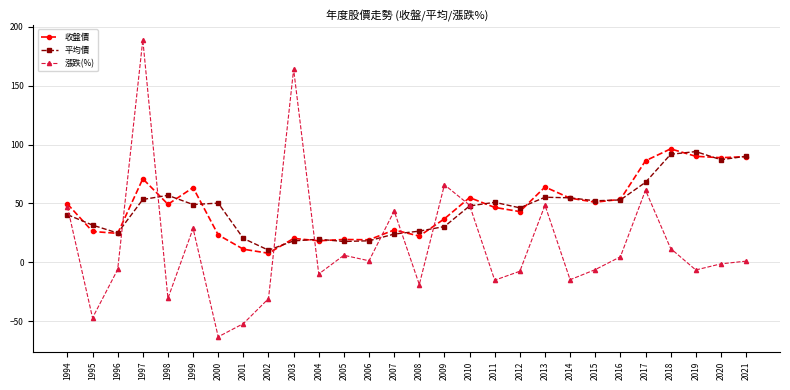

What is the total value across all series at 2014?

94.5